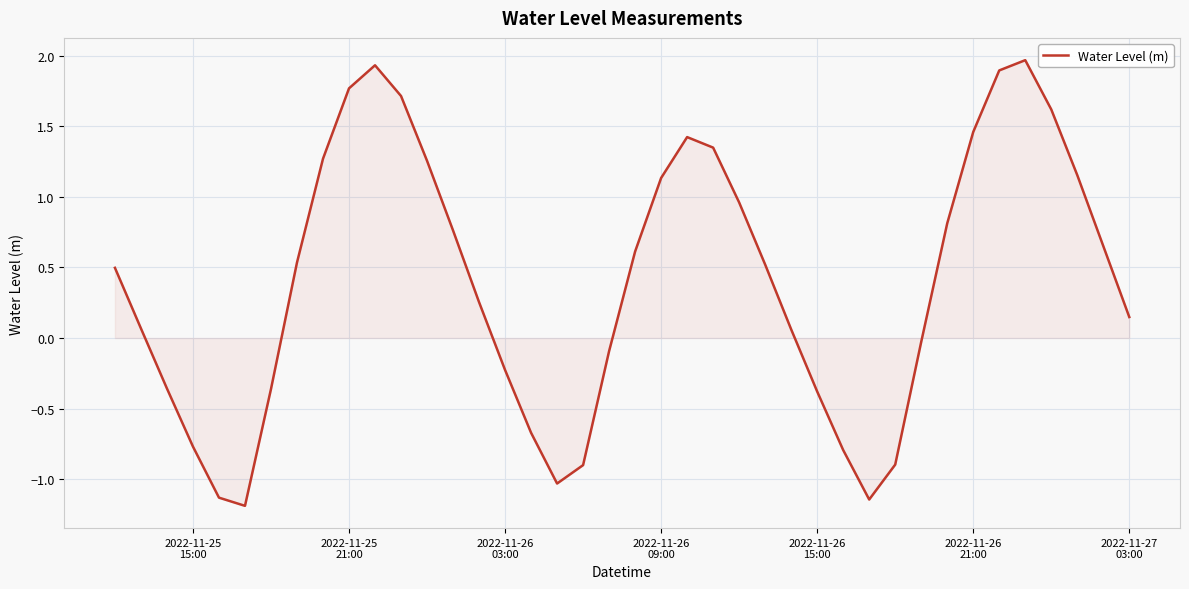

What is the minimum value shown in the chart?

-1.2